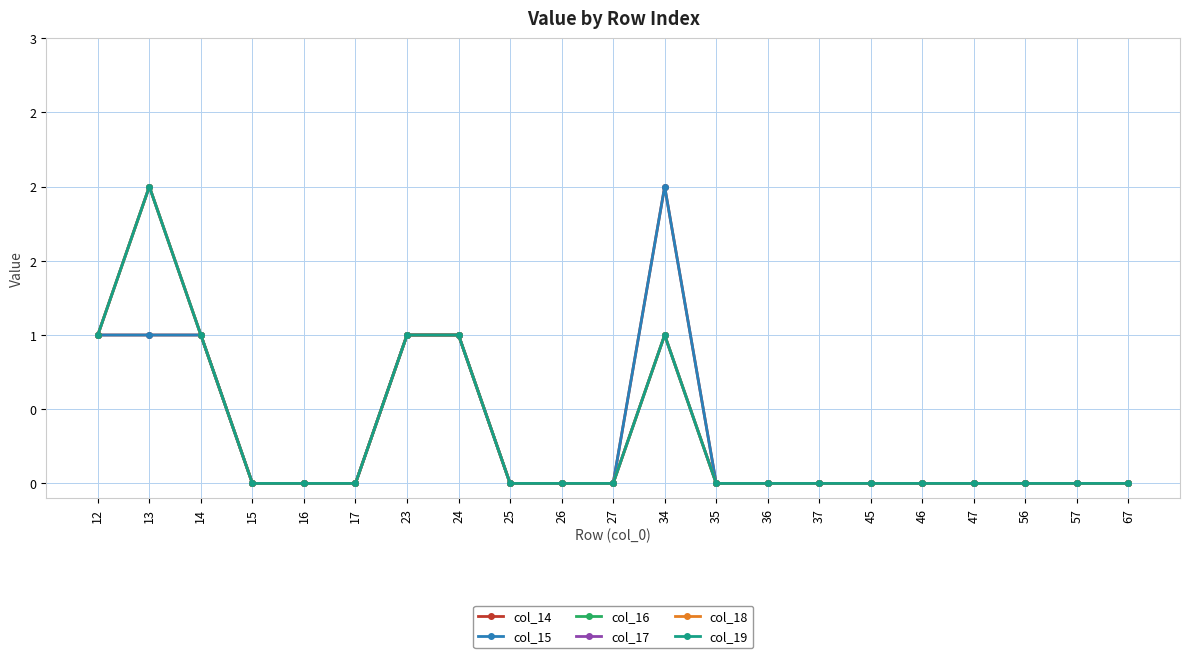

List the labels in order of col_19 value, smallest first.

15, 16, 17, 25, 26, 27, 35, 36, 37, 45, 46, 47, 56, 57, 67, 12, 14, 23, 24, 34, 13